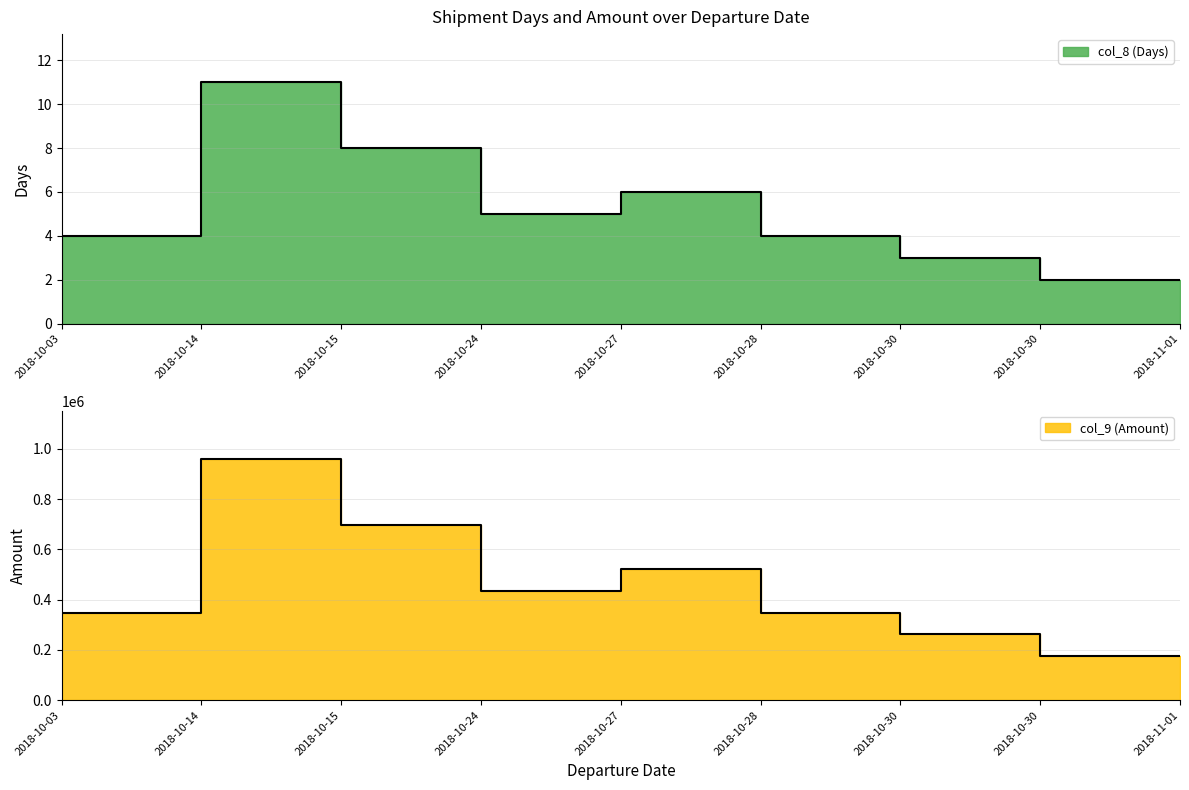

Reading left to right, extract all data points from this chart.

col_8 (Days): 4	11	8	5	6	4	3	2	2
col_9 (Amount): 348600	958650	697200	435750	522900	348600	261450	174300	174300